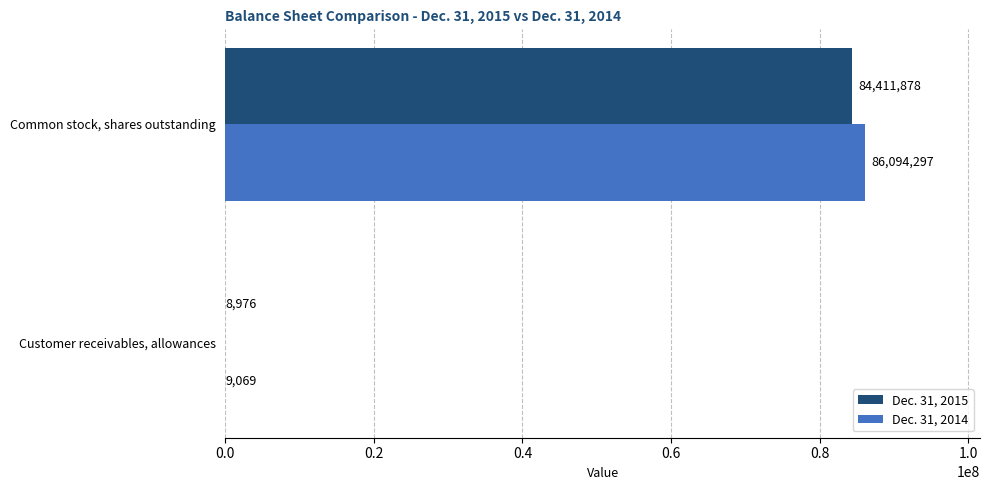

How many Dec. 31, 2015 values are between 8976 and 84411878?

2